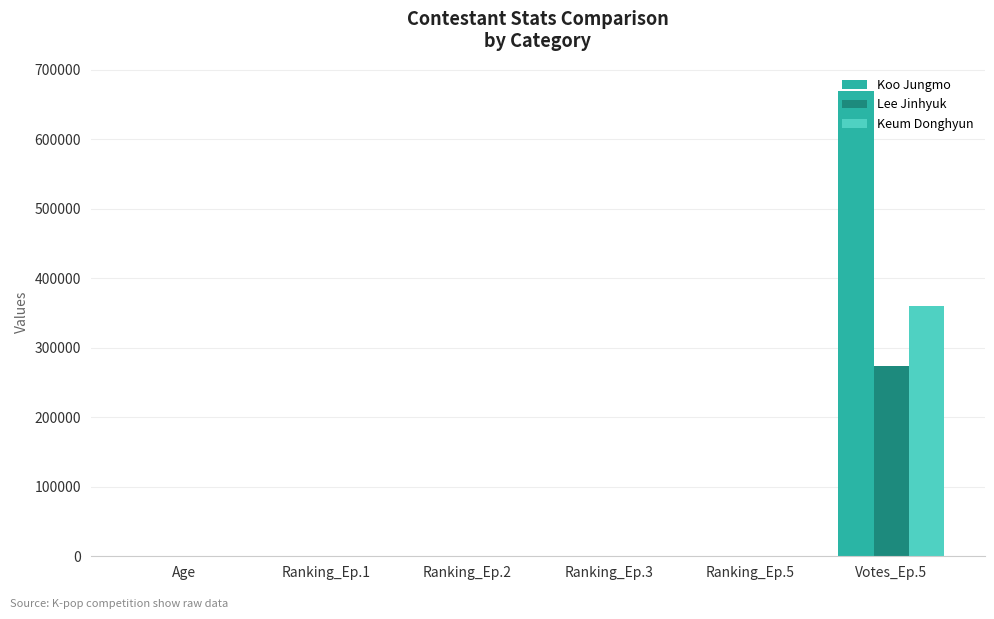

What is the sum of all Koo Jungmo values?

669665